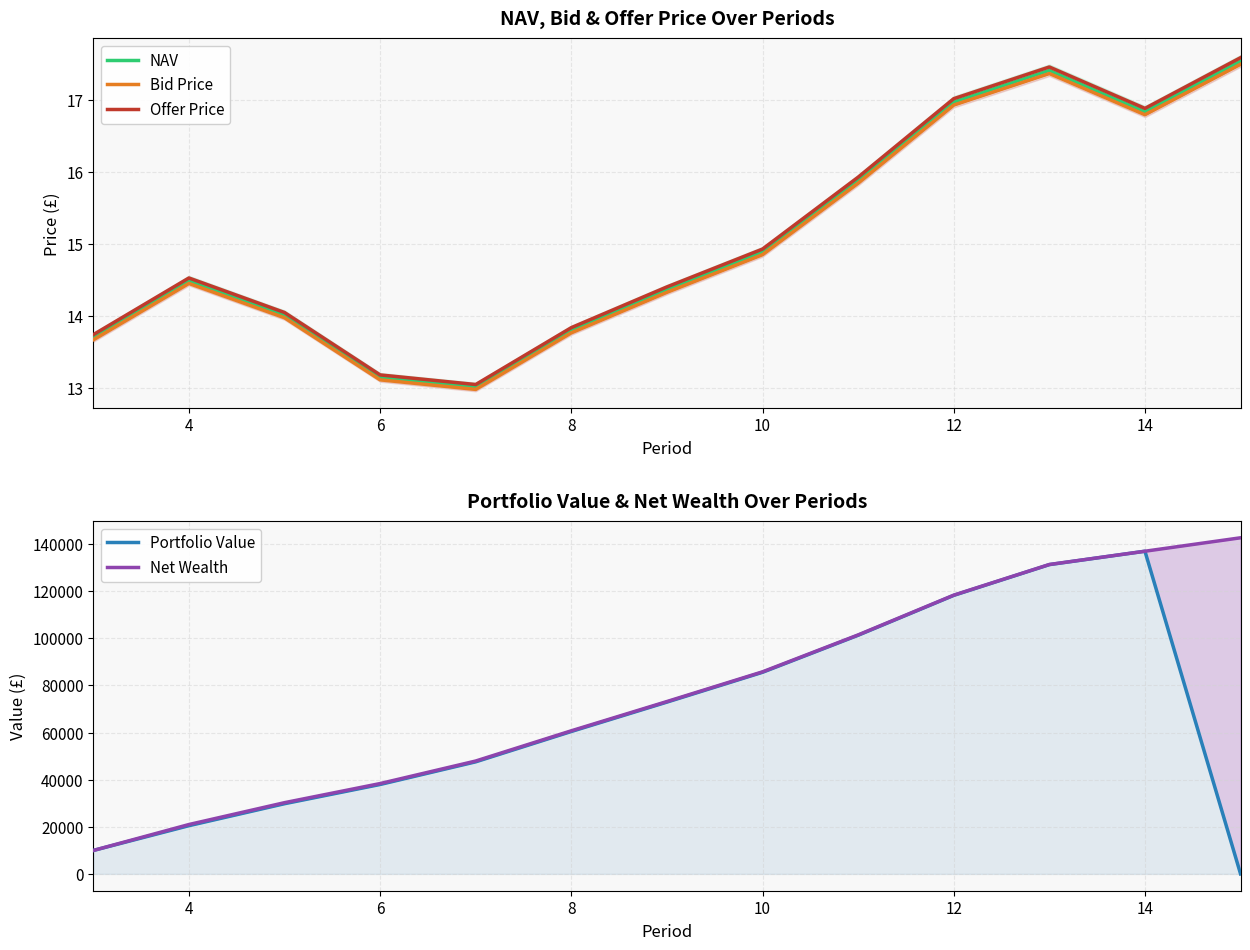

At which label is NAV closest to 15?

10